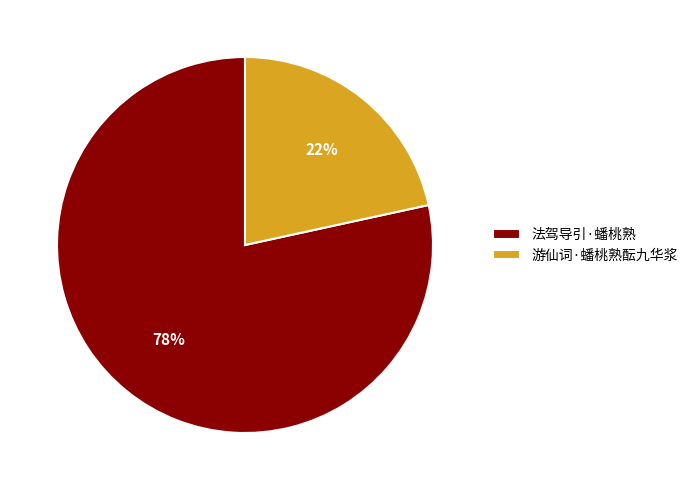

True or false: 法驾导引·蟠桃熟 accounts for 78% of the total.

True